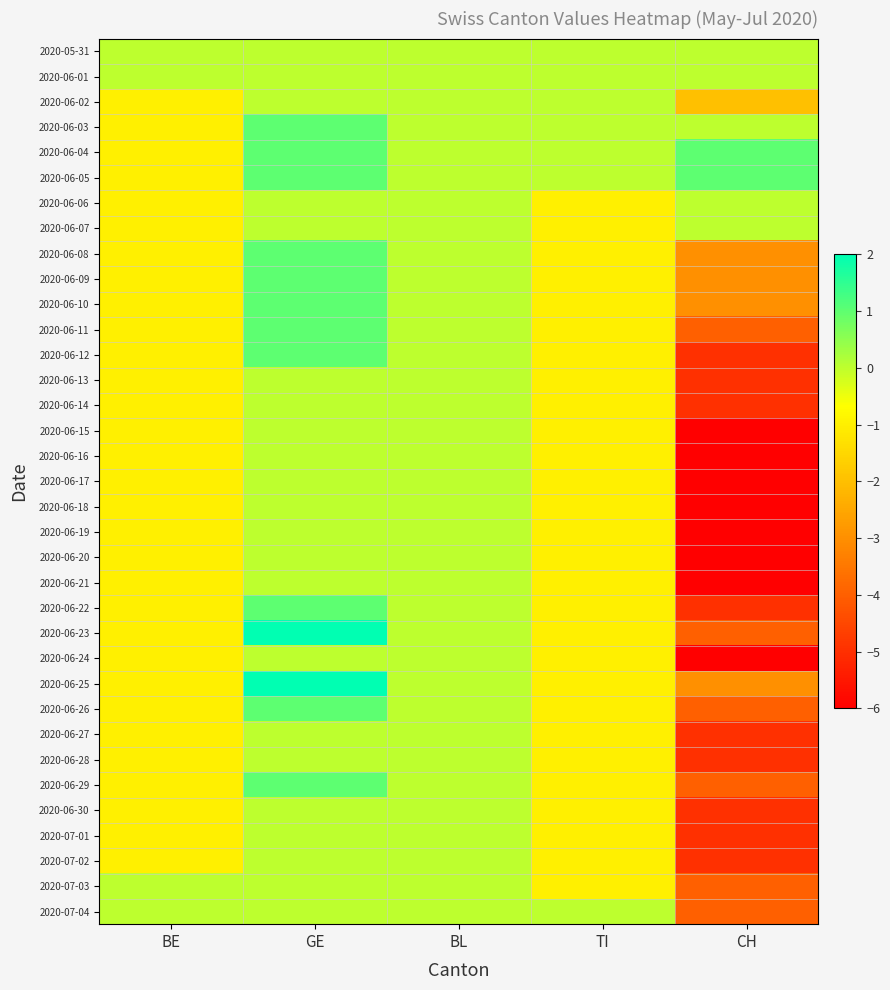

Reading right to left, list all the values displayed in this chart.

2020-05-31: CH=0	TI=0	BL=0	GE=0	BE=0
2020-06-01: CH=0	TI=0	BL=0	GE=0	BE=0
2020-06-02: CH=-2	TI=0	BL=0	GE=0	BE=-1
2020-06-03: CH=0	TI=0	BL=0	GE=1	BE=-1
2020-06-04: CH=1	TI=0	BL=0	GE=1	BE=-1
2020-06-05: CH=1	TI=0	BL=0	GE=1	BE=-1
2020-06-06: CH=0	TI=-1	BL=0	GE=0	BE=-1
2020-06-07: CH=0	TI=-1	BL=0	GE=0	BE=-1
2020-06-08: CH=-3	TI=-1	BL=0	GE=1	BE=-1
2020-06-09: CH=-3	TI=-1	BL=0	GE=1	BE=-1
2020-06-10: CH=-3	TI=-1	BL=0	GE=1	BE=-1
2020-06-11: CH=-4	TI=-1	BL=0	GE=1	BE=-1
2020-06-12: CH=-5	TI=-1	BL=0	GE=1	BE=-1
2020-06-13: CH=-5	TI=-1	BL=0	GE=0	BE=-1
2020-06-14: CH=-5	TI=-1	BL=0	GE=0	BE=-1
2020-06-15: CH=-6	TI=-1	BL=0	GE=0	BE=-1
2020-06-16: CH=-6	TI=-1	BL=0	GE=0	BE=-1
2020-06-17: CH=-6	TI=-1	BL=0	GE=0	BE=-1
2020-06-18: CH=-6	TI=-1	BL=0	GE=0	BE=-1
2020-06-19: CH=-6	TI=-1	BL=0	GE=0	BE=-1
2020-06-20: CH=-6	TI=-1	BL=0	GE=0	BE=-1
2020-06-21: CH=-6	TI=-1	BL=0	GE=0	BE=-1
2020-06-22: CH=-5	TI=-1	BL=0	GE=1	BE=-1
2020-06-23: CH=-4	TI=-1	BL=0	GE=2	BE=-1
2020-06-24: CH=-6	TI=-1	BL=0	GE=0	BE=-1
2020-06-25: CH=-3	TI=-1	BL=0	GE=2	BE=-1
2020-06-26: CH=-4	TI=-1	BL=0	GE=1	BE=-1
2020-06-27: CH=-5	TI=-1	BL=0	GE=0	BE=-1
2020-06-28: CH=-5	TI=-1	BL=0	GE=0	BE=-1
2020-06-29: CH=-4	TI=-1	BL=0	GE=1	BE=-1
2020-06-30: CH=-5	TI=-1	BL=0	GE=0	BE=-1
2020-07-01: CH=-5	TI=-1	BL=0	GE=0	BE=-1
2020-07-02: CH=-5	TI=-1	BL=0	GE=0	BE=-1
2020-07-03: CH=-4	TI=-1	BL=0	GE=0	BE=0
2020-07-04: CH=-4	TI=0	BL=0	GE=0	BE=0